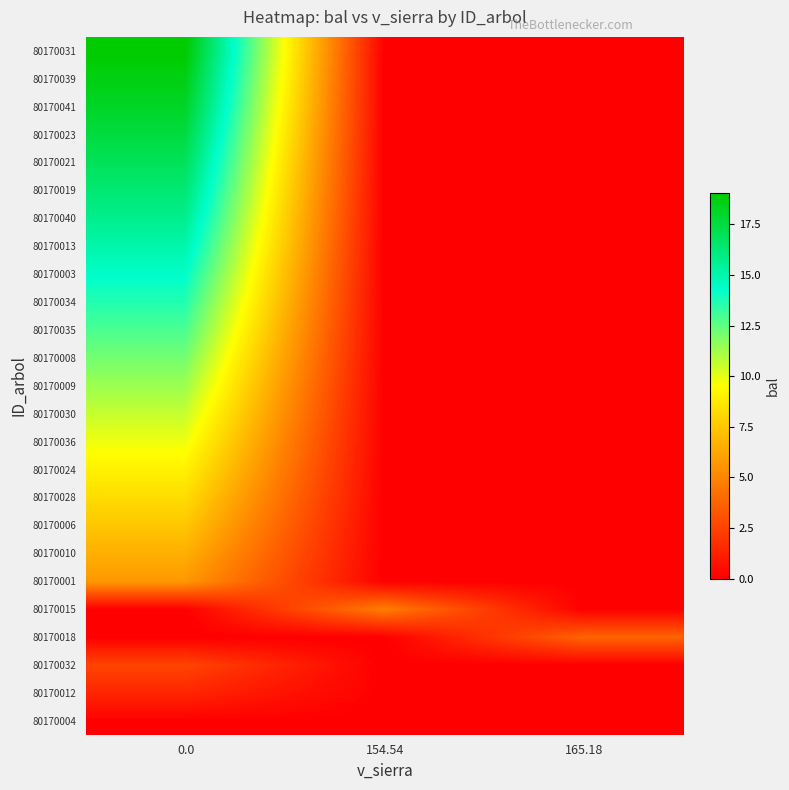

Reading left to right, transcribe all the data shown in this chart.

80170031: 0.0=19.1	154.54=0.0	165.18=0.0
80170039: 0.0=18.6	154.54=0.0	165.18=0.0
80170041: 0.0=18.1	154.54=0.0	165.18=0.0
80170023: 0.0=17.5	154.54=0.0	165.18=0.0
80170021: 0.0=16.9	154.54=0.0	165.18=0.0
80170019: 0.0=16.4	154.54=0.0	165.18=0.0
80170040: 0.0=15.7	154.54=0.0	165.18=0.0
80170013: 0.0=15.1	154.54=0.0	165.18=0.0
80170003: 0.0=14.4	154.54=0.0	165.18=0.0
80170034: 0.0=13.7	154.54=0.0	165.18=0.0
80170035: 0.0=12.9	154.54=0.0	165.18=0.0
80170008: 0.0=12.1	154.54=0.0	165.18=0.0
80170009: 0.0=11.4	154.54=0.0	165.18=0.0
80170030: 0.0=10.6	154.54=0.0	165.18=0.0
80170036: 0.0=9.8	154.54=0.0	165.18=0.0
80170024: 0.0=9.1	154.54=0.0	165.18=0.0
80170028: 0.0=8.2	154.54=0.0	165.18=0.0
80170006: 0.0=7.4	154.54=0.0	165.18=0.0
80170010: 0.0=6.6	154.54=0.0	165.18=0.0
80170001: 0.0=5.7	154.54=0.0	165.18=0.0
80170015: 0.0=0.0	154.54=4.7	165.18=0.0
80170018: 0.0=0.0	154.54=0.0	165.18=3.7
80170032: 0.0=2.6	154.54=0.0	165.18=0.0
80170012: 0.0=1.4	154.54=0.0	165.18=0.0
80170004: 0.0=0.0	154.54=0.0	165.18=0.0